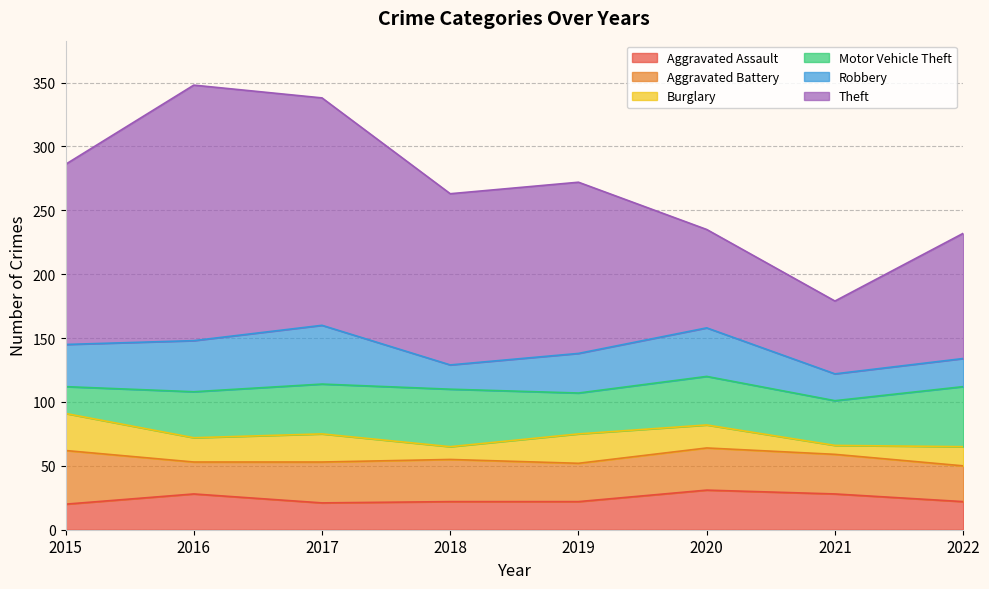

Which series ends up on top after the final intersection of Aggravated Battery and Motor Vehicle Theft?

Motor Vehicle Theft